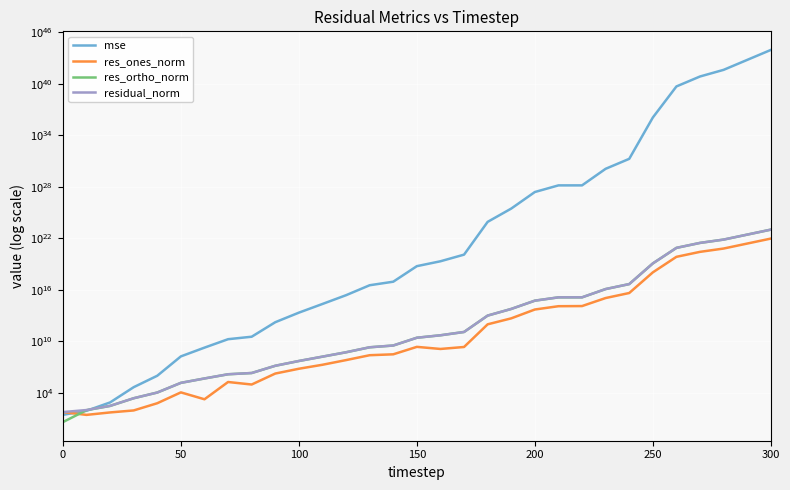

The res_ones_norm series shows 778444.3 at 9. True or false?

False